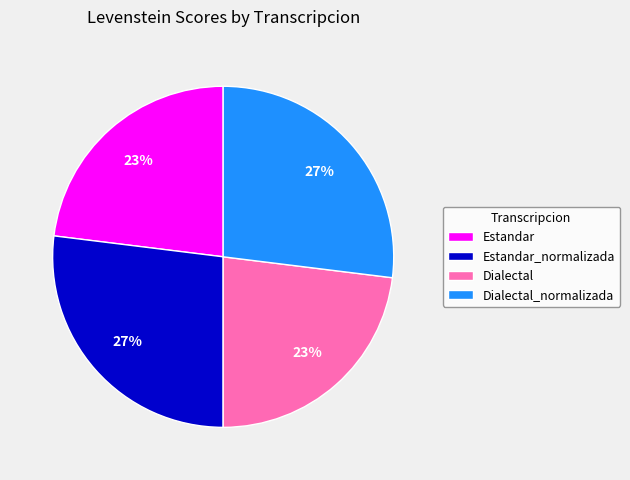

To the nearest percent, what portion does Estandar represent?

23%